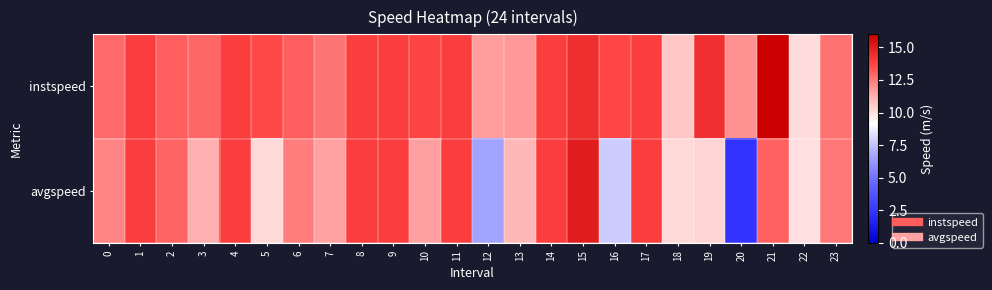

Reading right to left, what are all the values shown in this chart?

instspeed: 23=12.6	22=10.0	21=16.0	20=12.0	19=14.3	18=10.7	17=13.9	16=13.6	15=14.4	14=13.9	13=11.8	12=11.7	11=13.9	10=13.7	9=13.9	8=13.9	7=12.6	6=13.1	5=13.6	4=13.9	3=12.9	2=13.1	1=13.9	0=12.8
avgspeed: 23=12.5	22=10.0	21=13.0	20=2.3	19=10.3	18=10.2	17=13.9	16=7.8	15=15.0	14=13.9	13=11.1	12=6.6	11=13.9	10=11.7	9=13.9	8=13.9	7=11.6	6=12.4	5=10.2	4=13.9	3=11.3	2=13.0	1=13.9	0=12.2